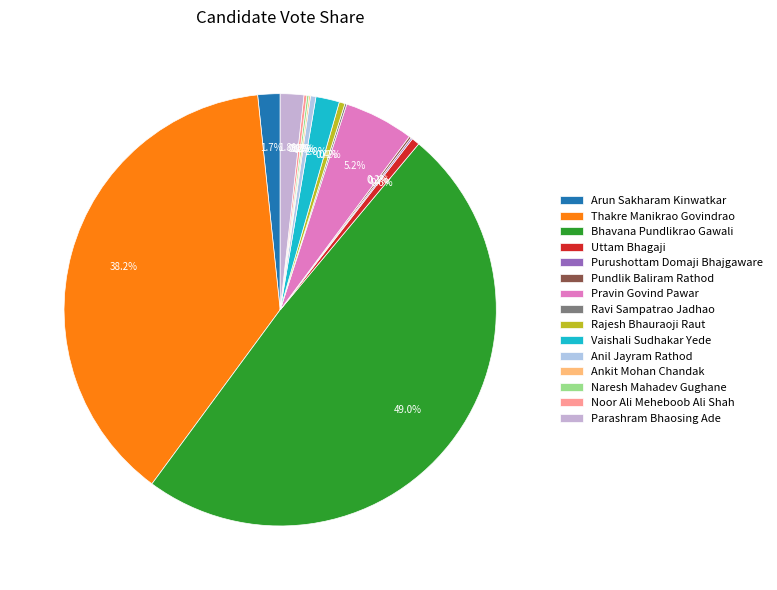

How many slices are in this pie chart?

15